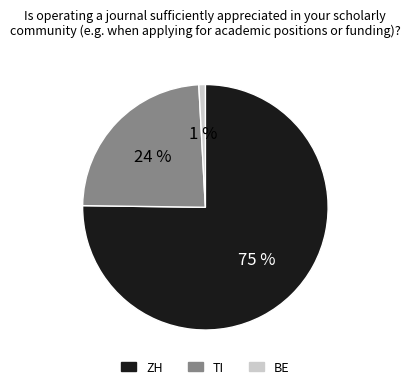

To the nearest percent, what is the average slice percentage?

33%